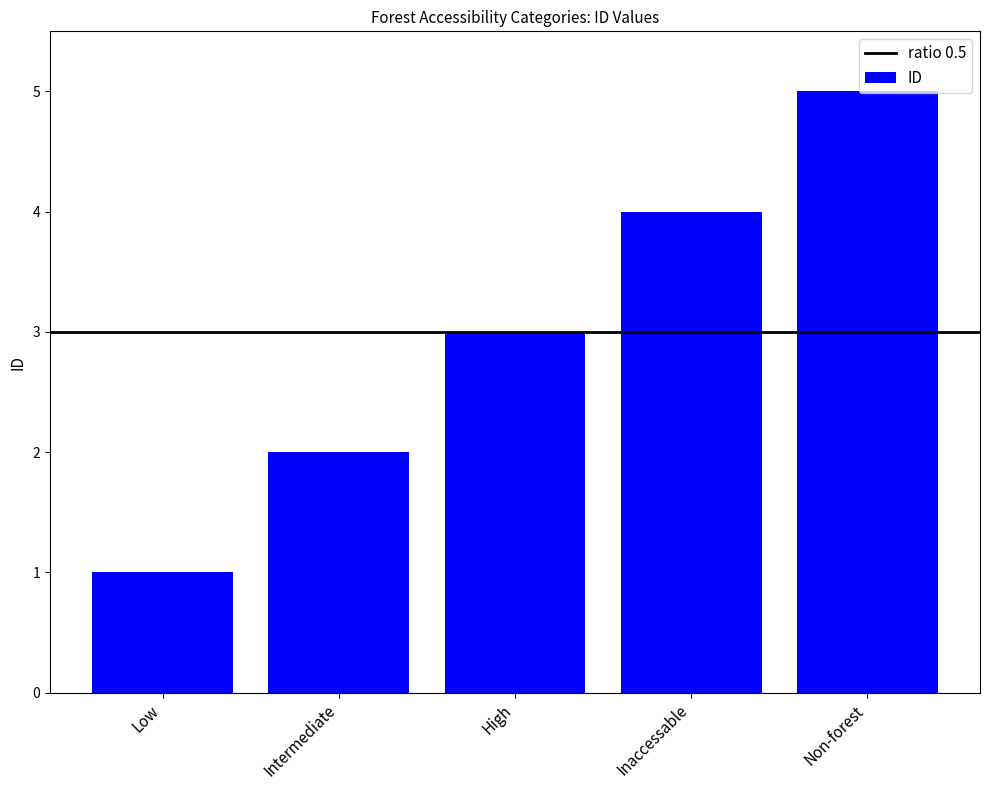

Reading left to right, list all the values displayed in this chart.

Low=1	Intermediate=2	High=3	Inaccessable=4	Non-forest=5